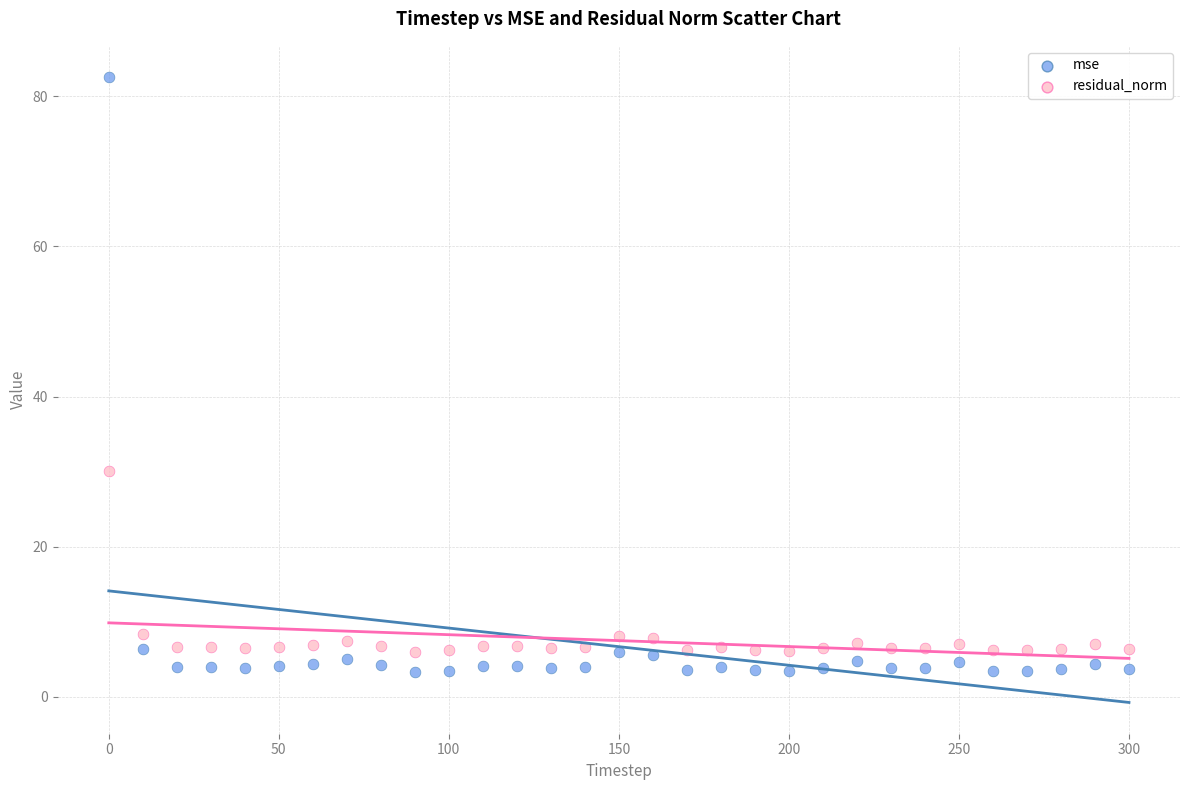

Across all data points, what is the range of Y values (max minus min)?

79.2